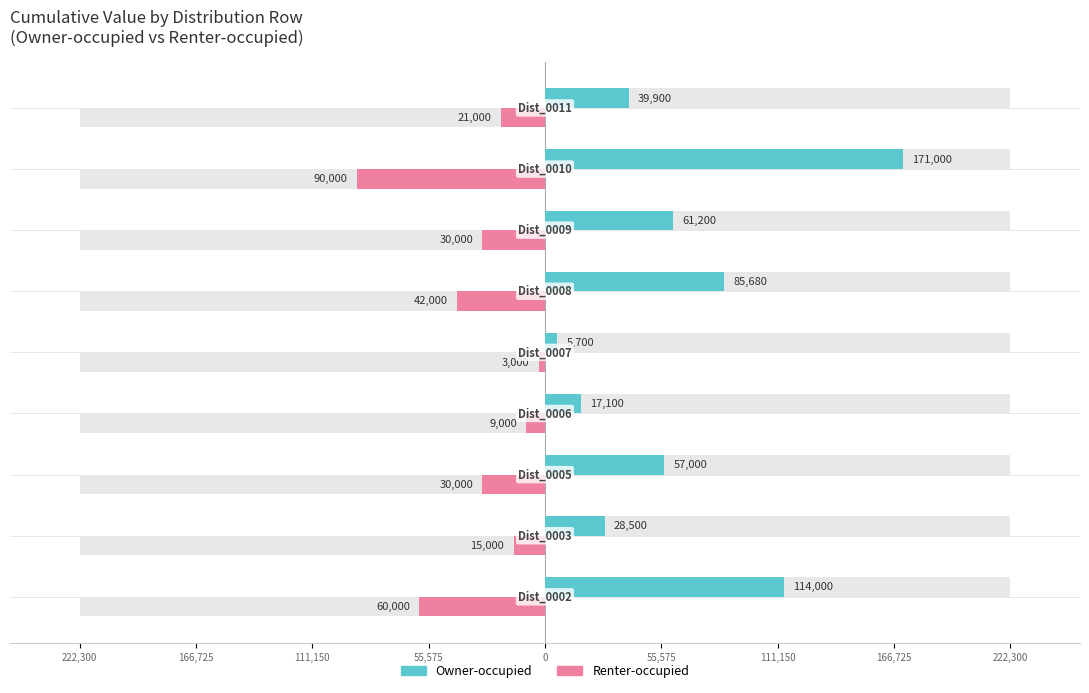

What is the difference between the highest and lowest values at 166,725?

43500